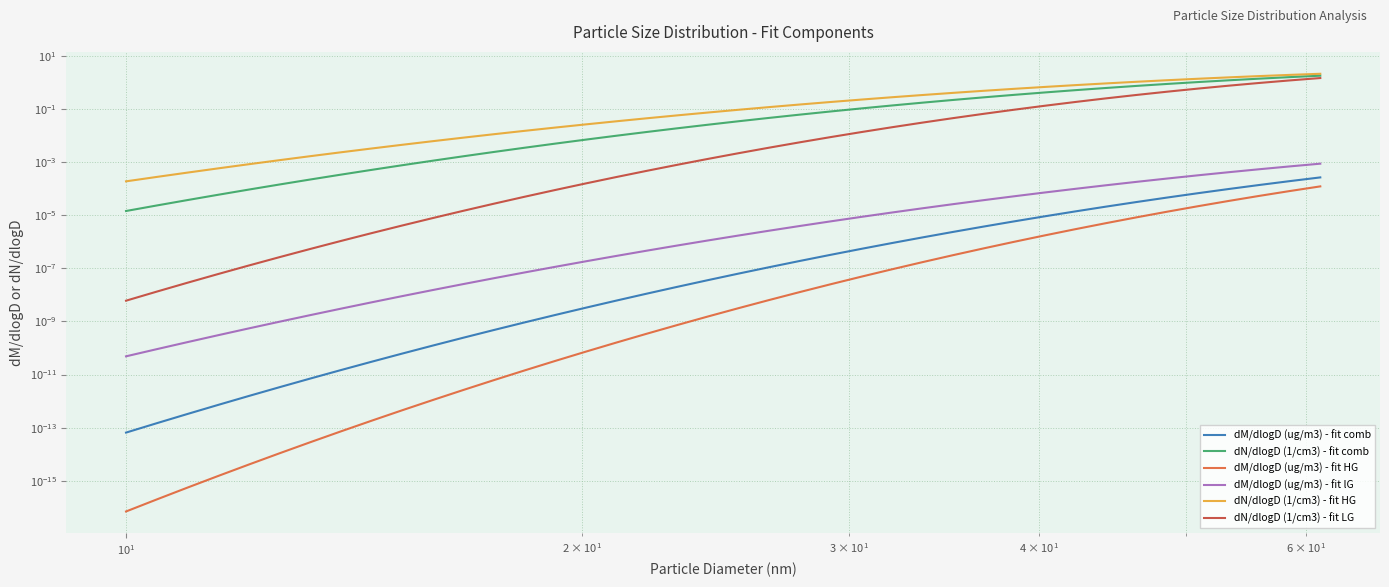

True or false: dN/dlogD (1/cm3) - fit HG and dN/dlogD (1/cm3) - fit LG intersect in this chart.

False